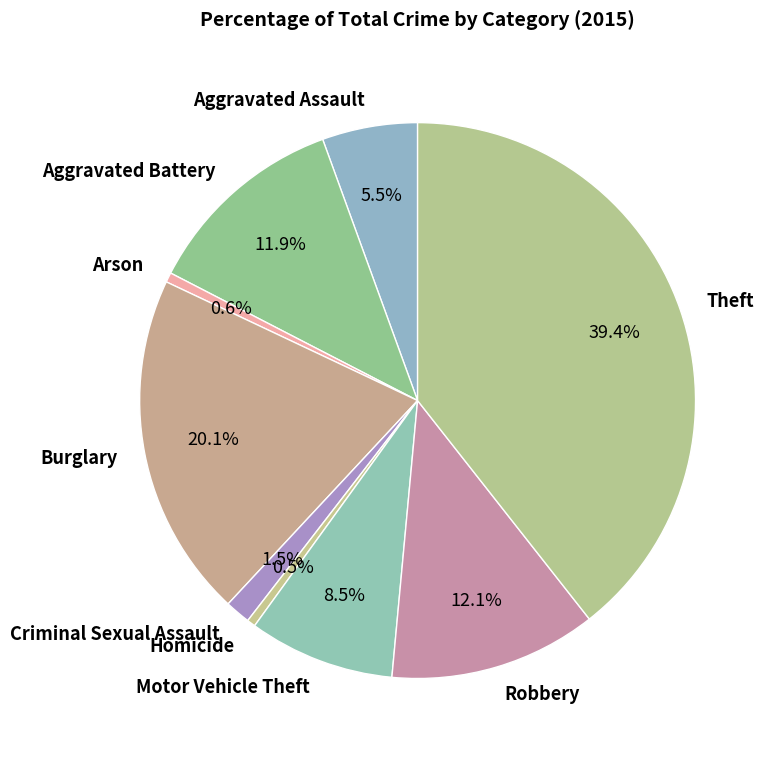

How much of the chart is everything except Robbery?

87.9%